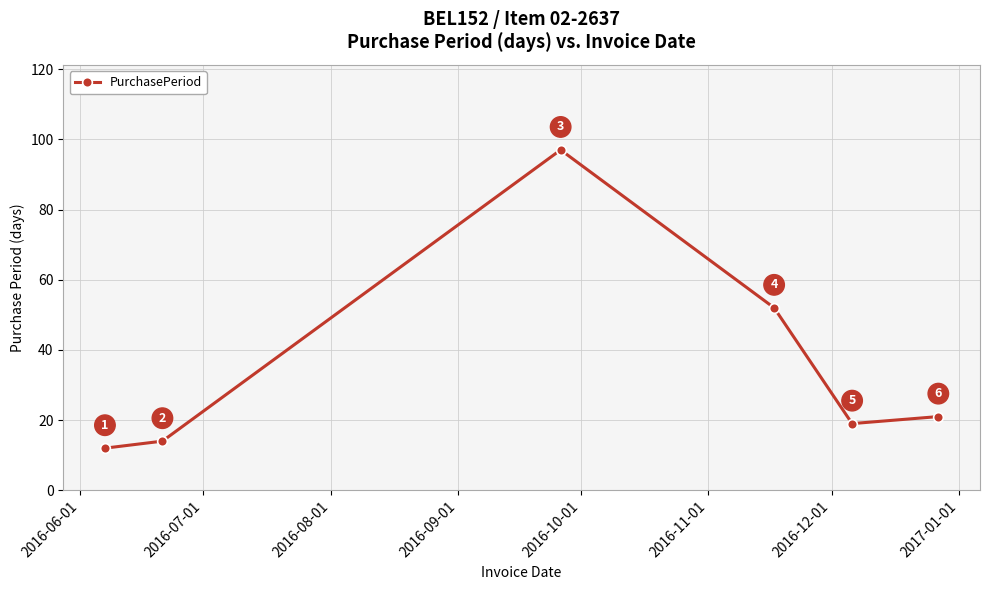

What is the smallest value displayed?

12